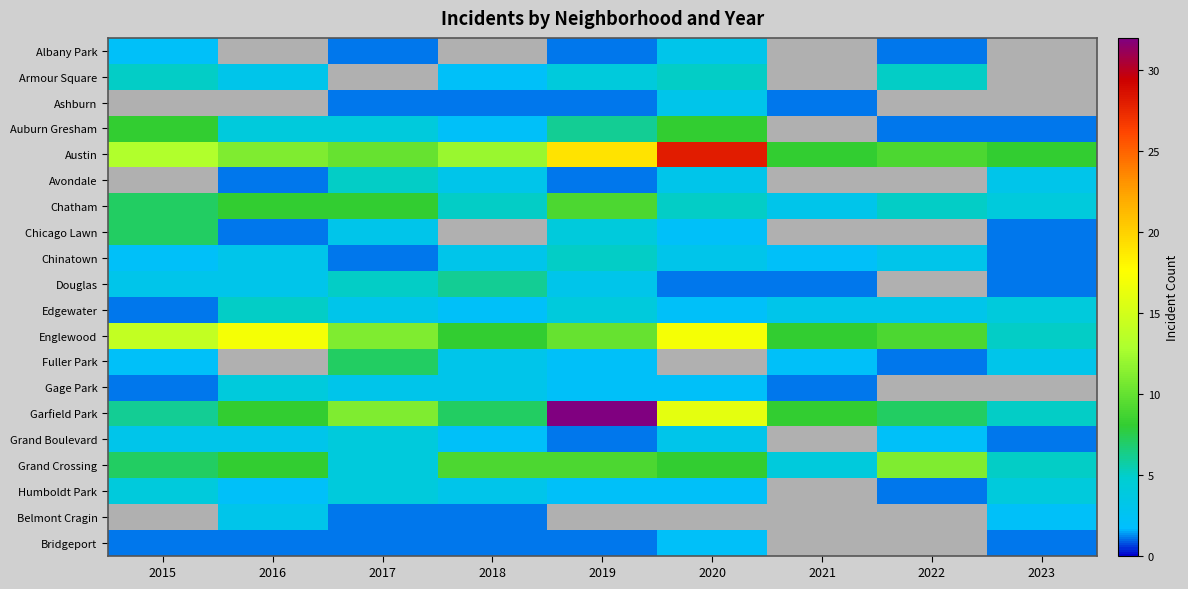

Which category has the highest value across all series?

2019